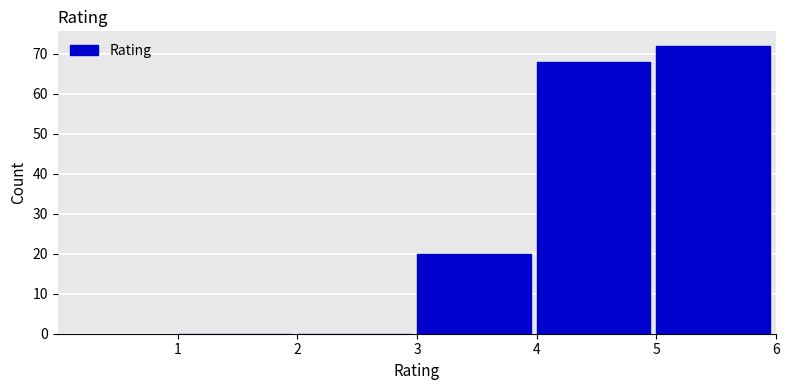

Reading left to right, list every bar in this chart as the range it spans on the x-axis followed by its height. The values are not printed on the chart, so give them approximately, as read against the axis.

1 to 2: 0
2 to 3: 0
3 to 4: 20
4 to 5: 68
5 to 6: 72